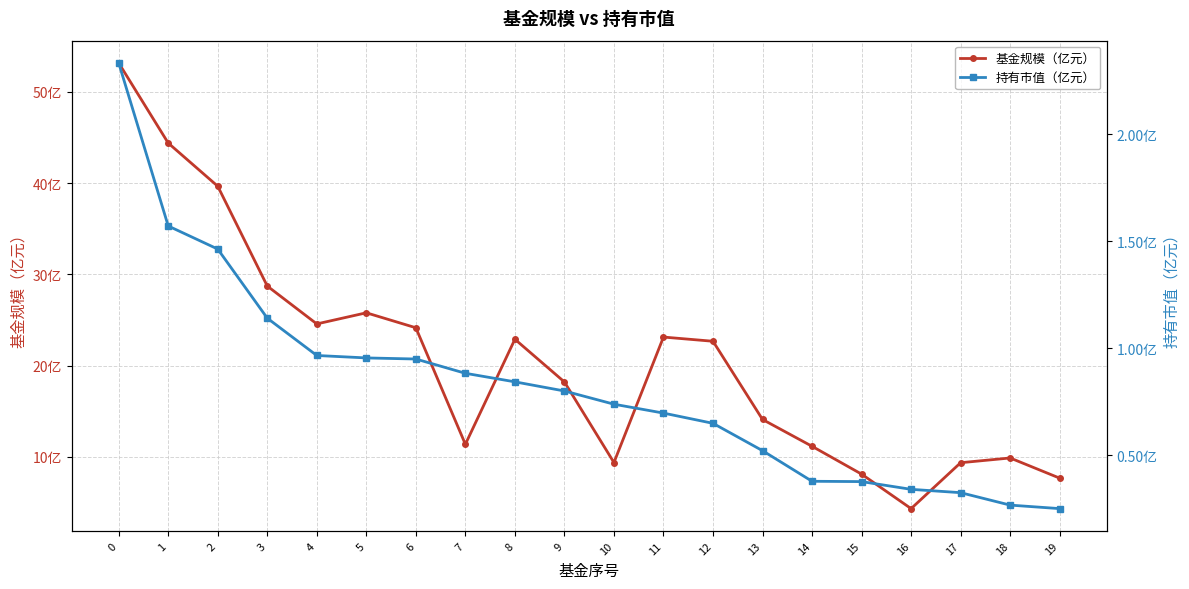

Is it true that 持有市值（亿元） equals 0.3 at 5?

False